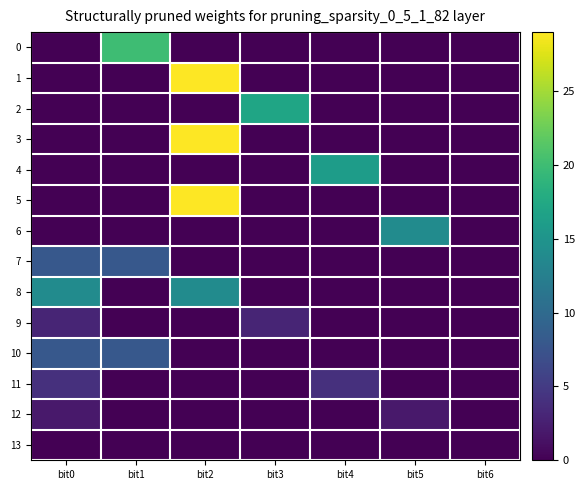

Between bit6 and bit5, which is larger?

bit6